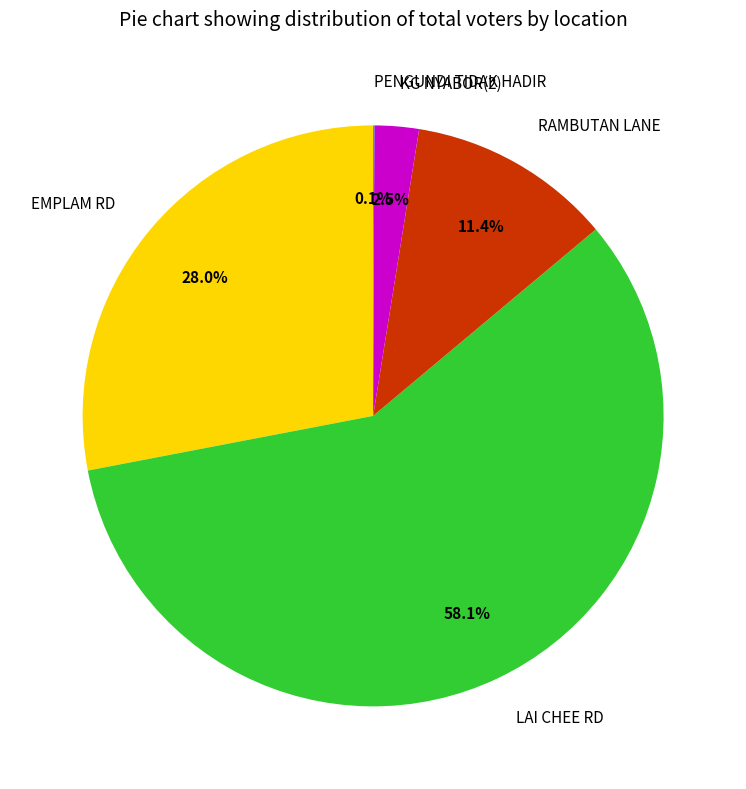

To the nearest percent, what is the average slice percentage?

20%